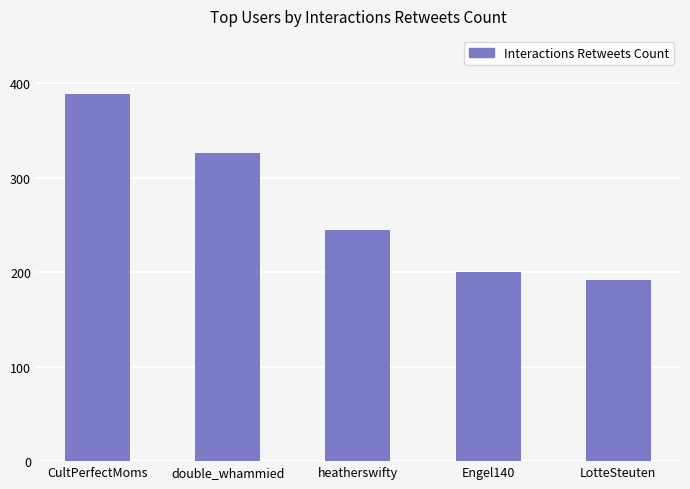

What is the label of the 4th bar from the right?

double_whammied